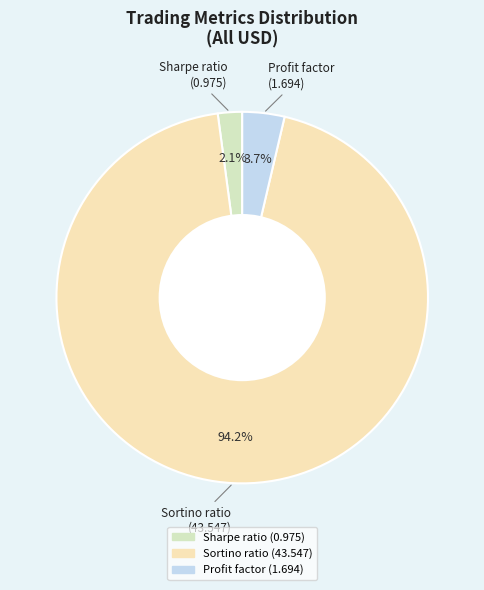

To the nearest percent, what is the combined percentage of Sharpe ratio and Sortino ratio?

96%